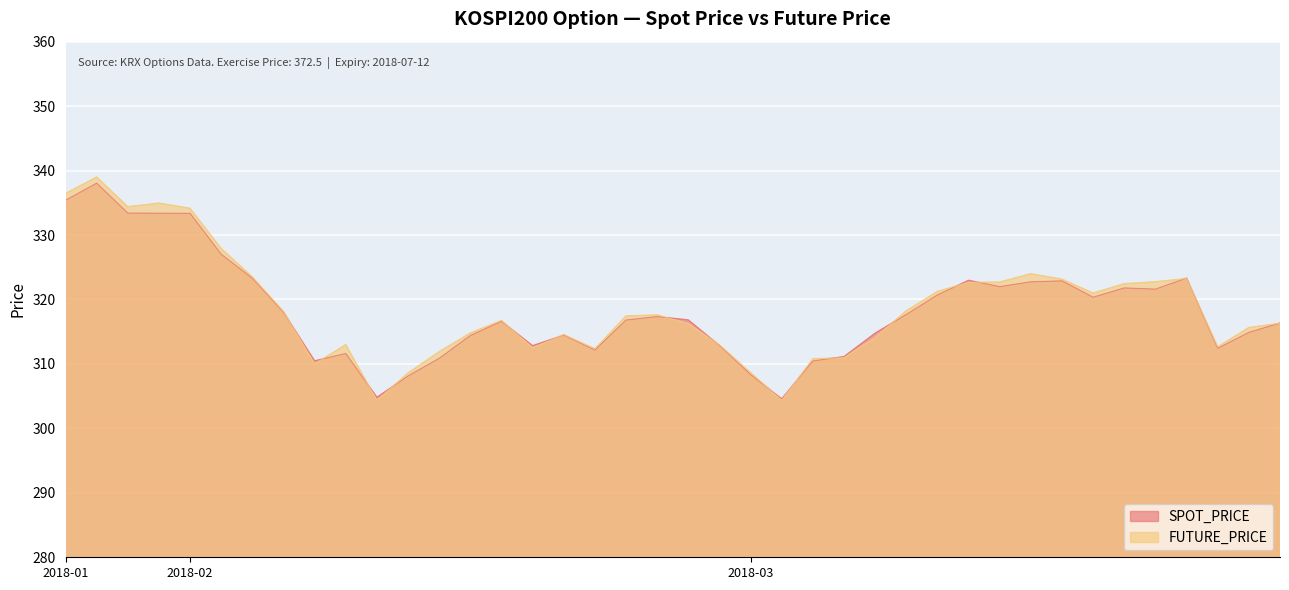

Reading right to left, transcribe all the data shown in this chart.

SPOT_PRICE: 316.3	314.9	312.4	323.3	321.6	321.8	320.4	322.9	322.7	322.0	323.0	320.7	317.7	314.8	311.1	310.5	304.6	308.4	312.9	316.8	317.3	316.8	312.2	314.5	312.8	316.6	314.4	310.9	308.1	304.8	311.6	310.5	318.0	323.3	327.0	333.4	333.4	333.4	338.1	335.4
FUTURE_PRICE: 316.3	315.6	312.6	323.2	322.8	322.4	321.0	323.1	324.0	322.7	322.6	321.2	318.2	314.1	310.9	310.8	304.4	308.6	312.9	316.2	317.6	317.4	312.4	314.6	312.5	316.8	314.8	311.9	308.6	304.4	313.0	310.0	318.1	323.5	327.9	334.1	334.9	334.4	339.0	336.4